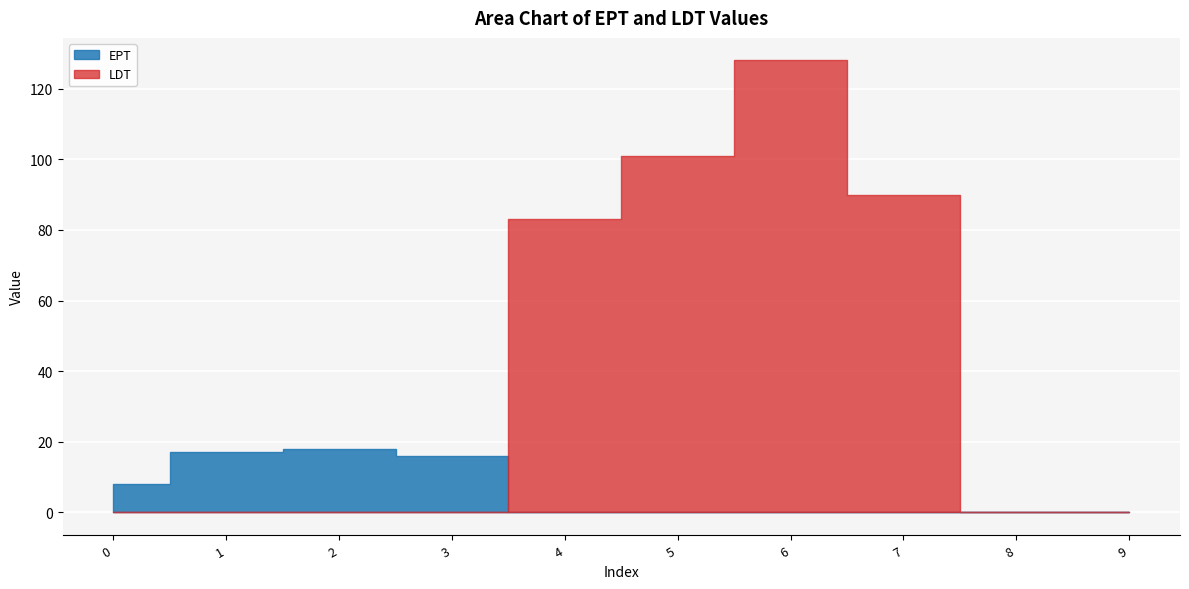

Between which two adjacent categories do LDT and EPT first intersect?

3 and 4